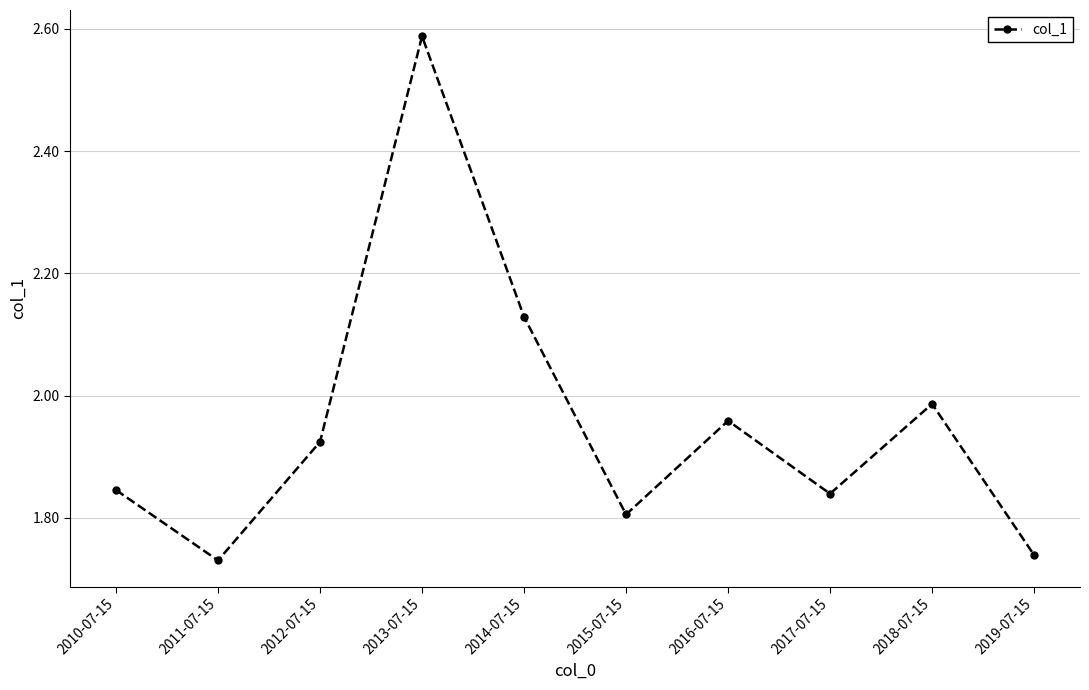

How many distinct data groups are displayed?

1